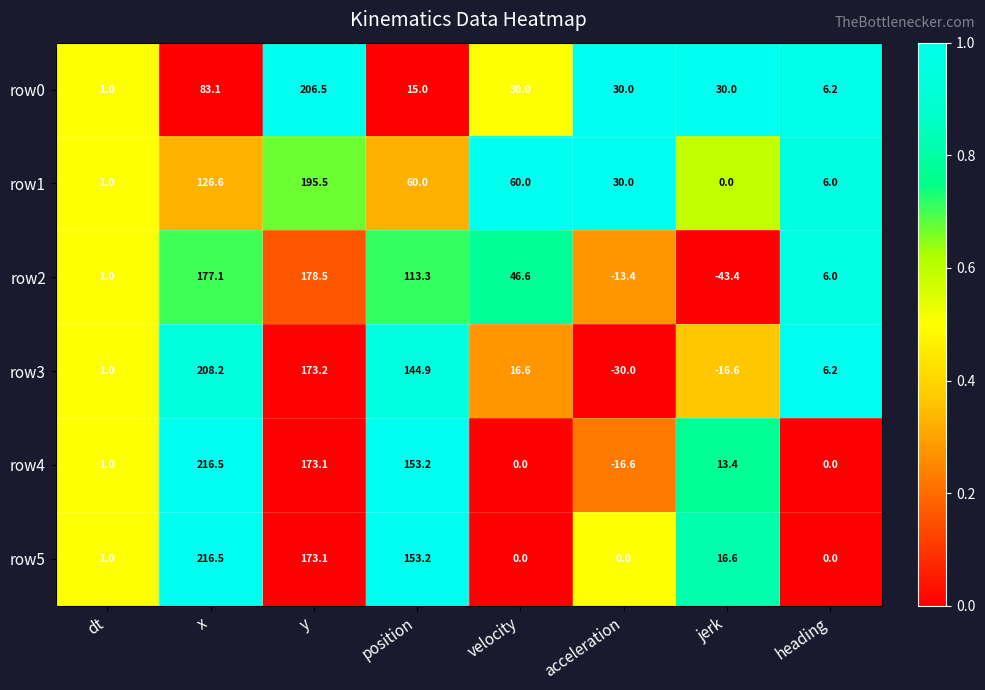

Is it true that row4 equals 13.4 at jerk?

True